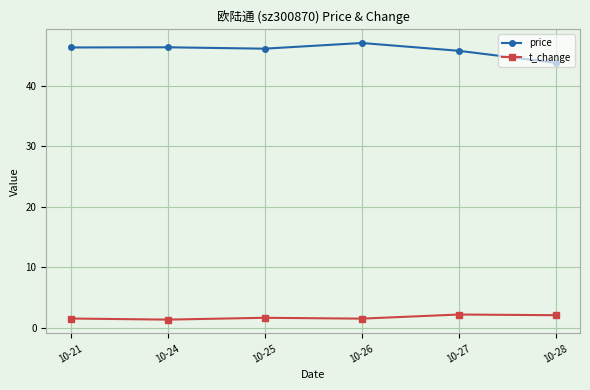

What is the difference between the highest and lowest values at 10-25?

44.5